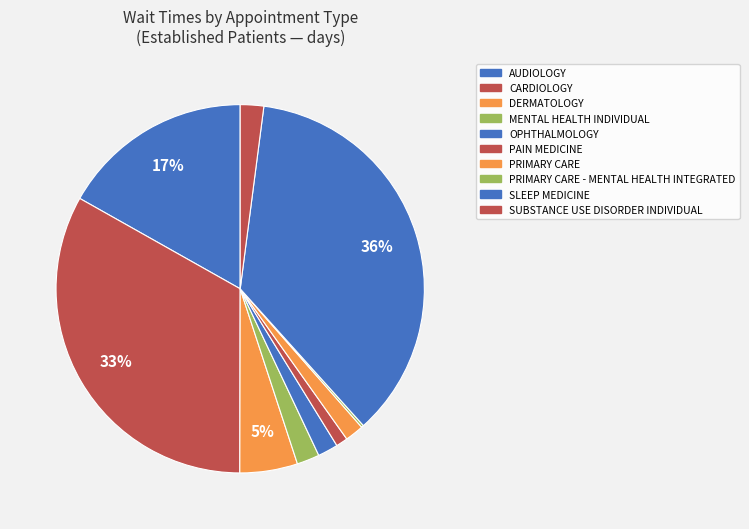

What is the smallest slice in the pie chart?

PRIMARY CARE - MENTAL HEALTH INTEGRATED